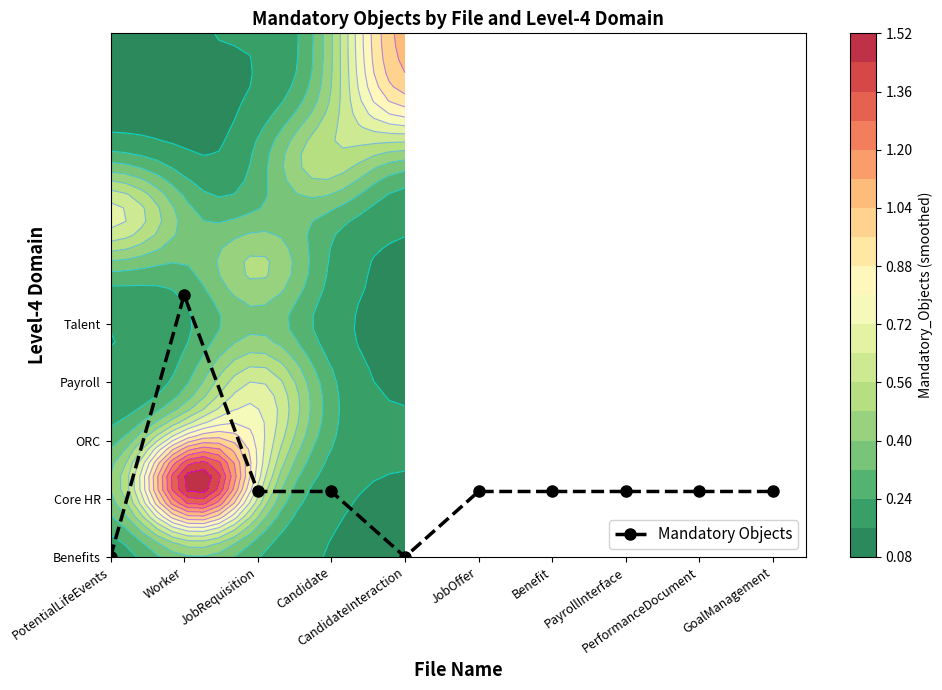

Reading right to left, list all the values displayed in this chart.

GoalManagement=1.1	PerformanceDocument=1.1	PayrollInterface=1.1	Benefit=1.1	JobOffer=1.1	CandidateInteraction=0.0	Candidate=1.1	JobRequisition=1.1	Worker=4.5	PotentialLifeEvents=0.0